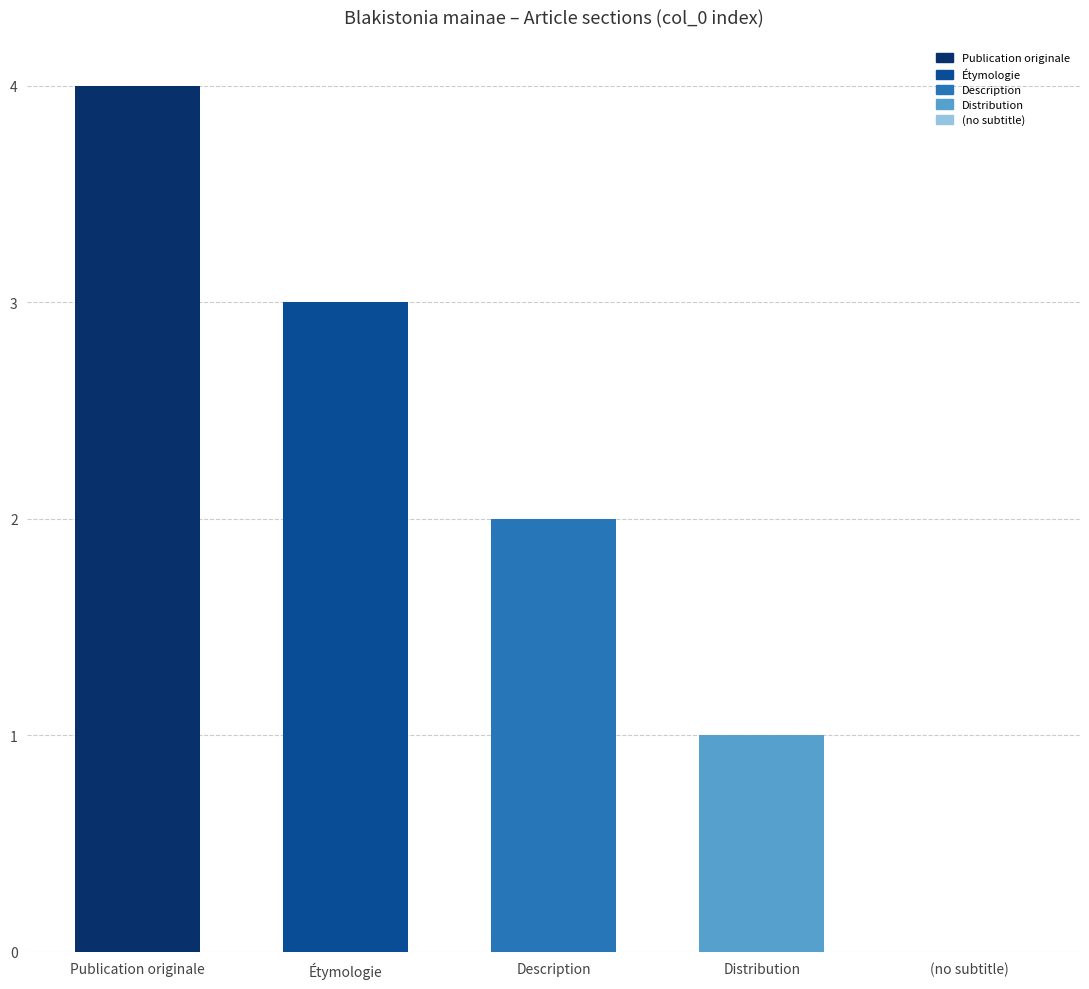

What is the ratio of the value at Distribution to the value at Description?

0.5